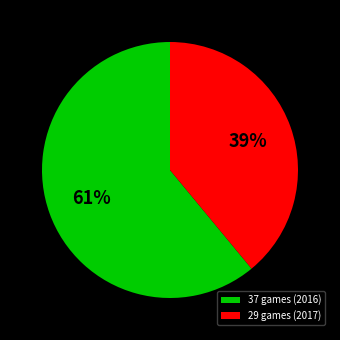

Approximately how many times larger is the value at 29 games (2017) compared to 37 games (2016)?

0.6